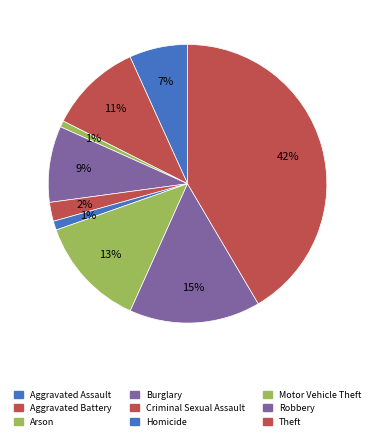

Is Criminal Sexual Assault the majority of the pie?

No